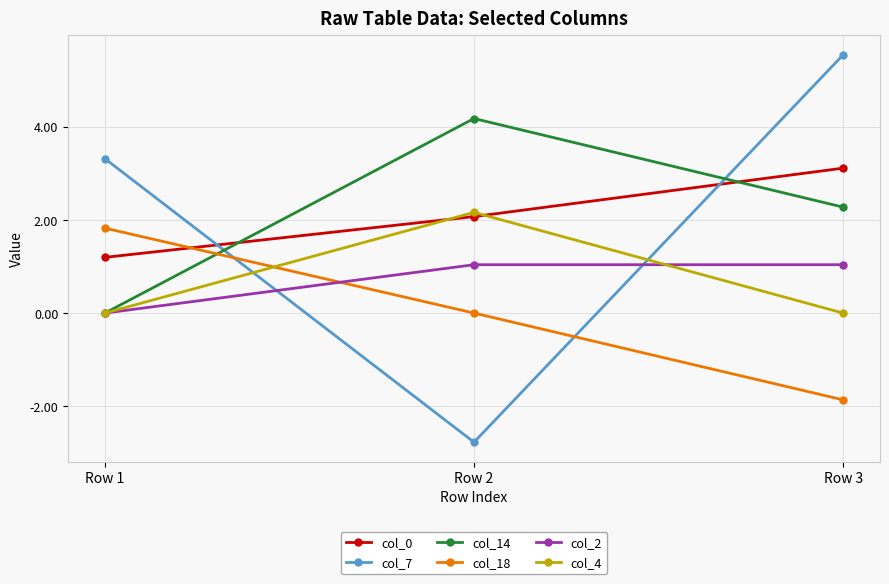

What is the value of the col_7 point at the 2nd from the left?

-2.8